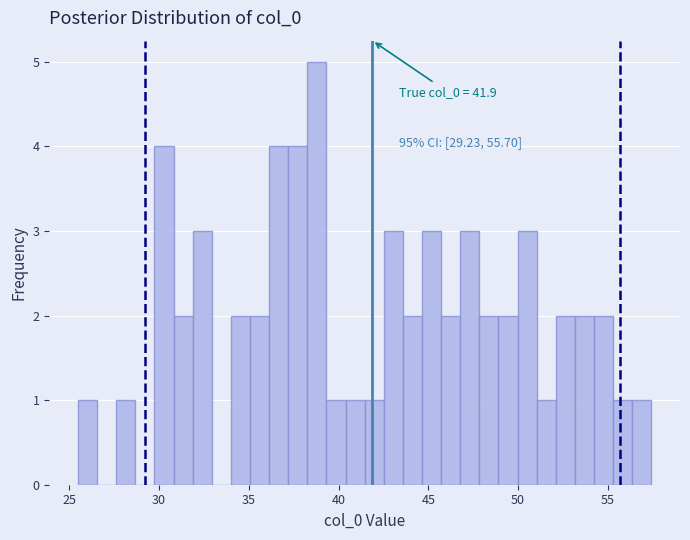

Read against the x-axis, roughly where is the centre of the tallest bar?

39.0